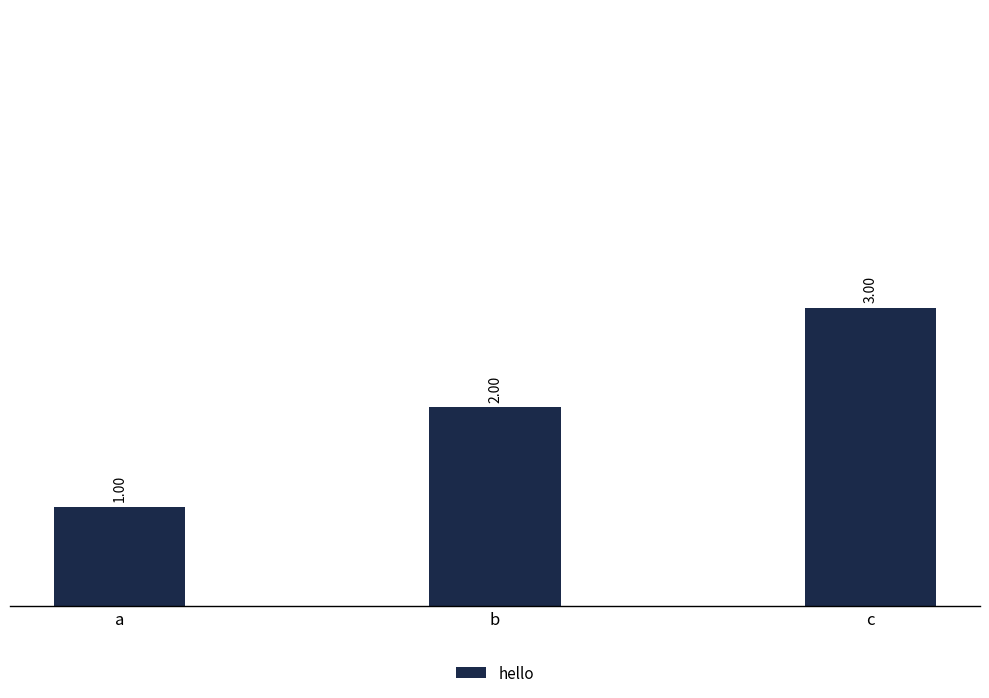

Where is the data nearest to the value 2?

b